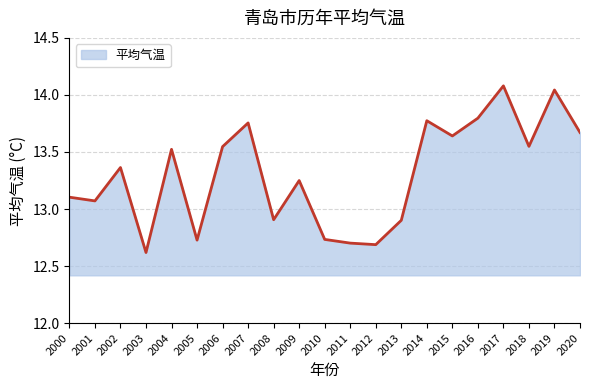

Count the number of data series in this chart.

1